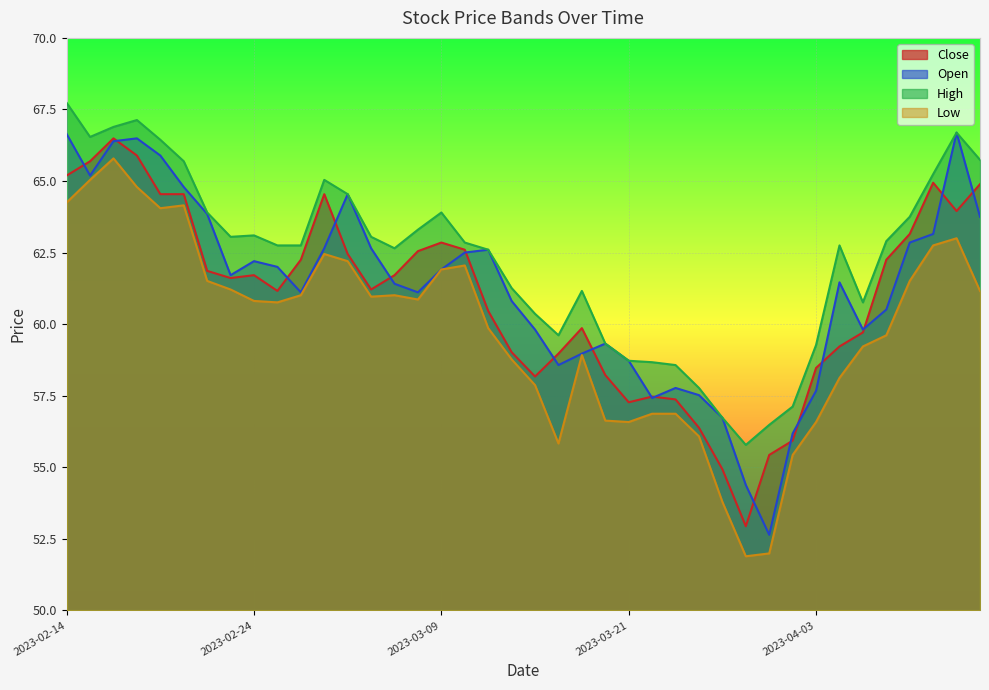

What position from the right is 2023-04-06?

6